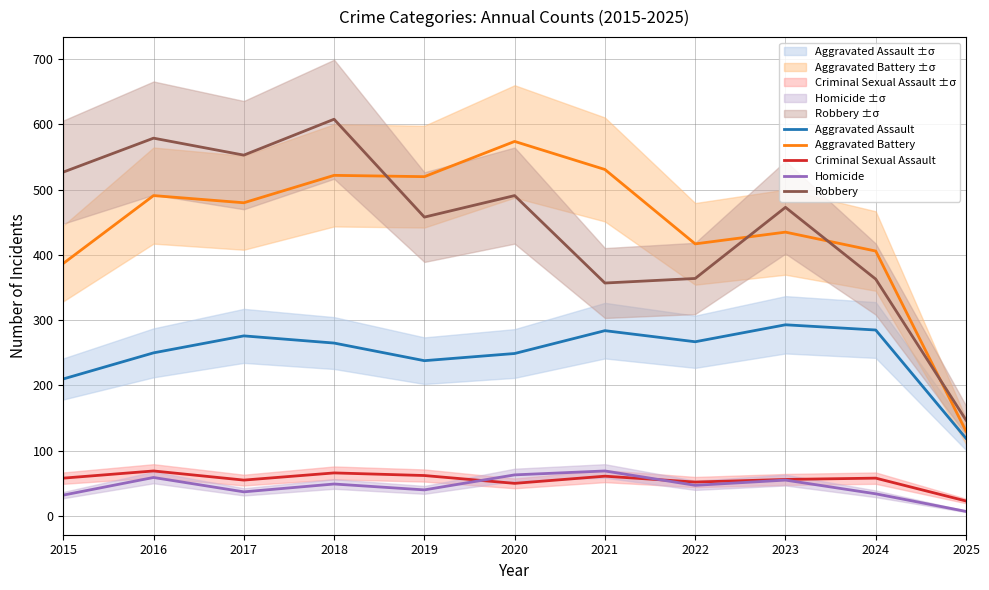

True or false: Aggravated Battery and Aggravated Assault cross at least once.

False